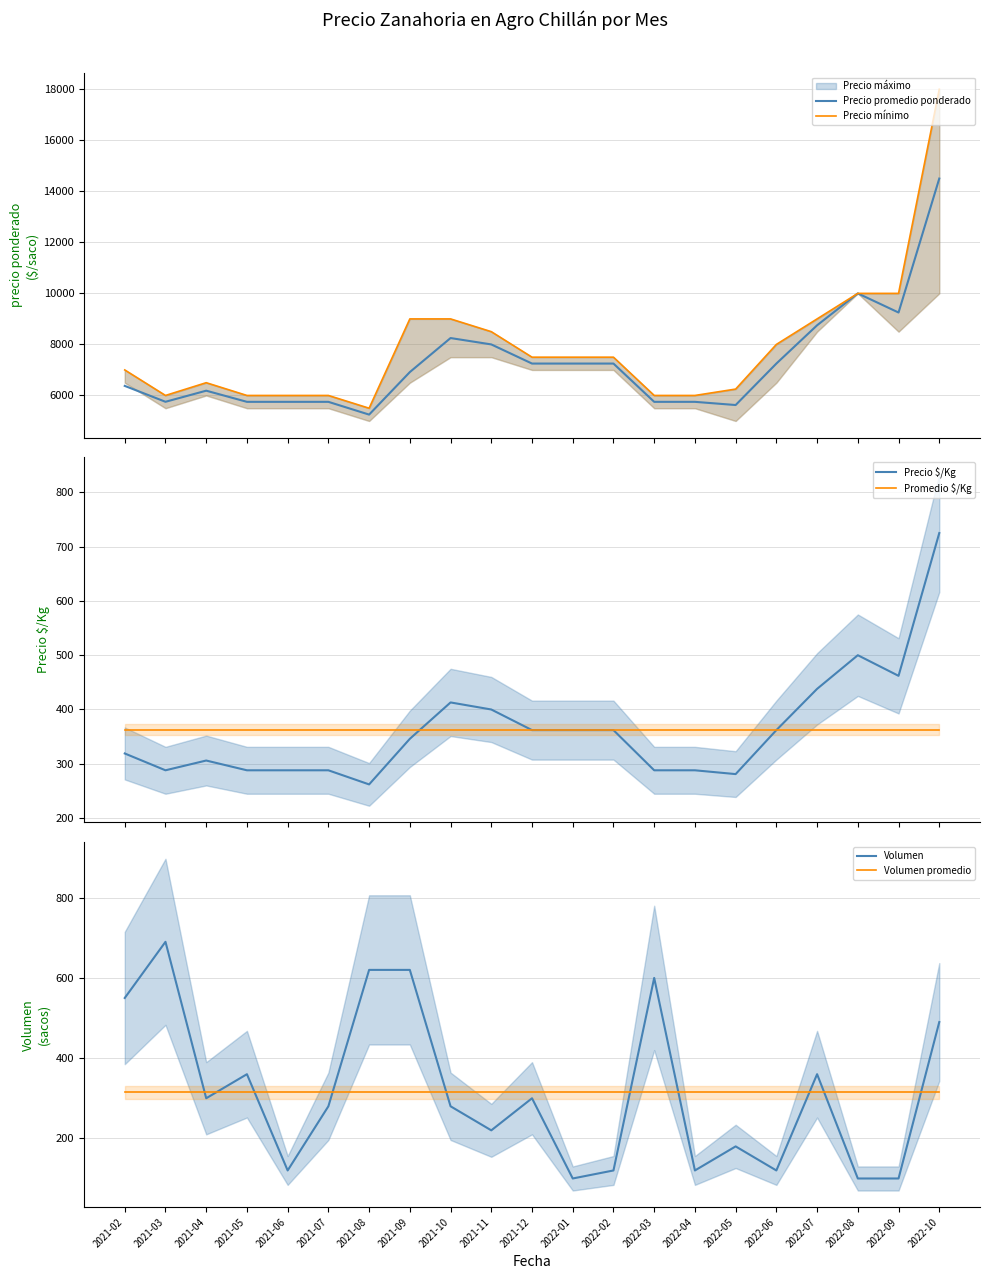

Is it true that Precio promedio ponderado equals 7250 at 2022-06?

True